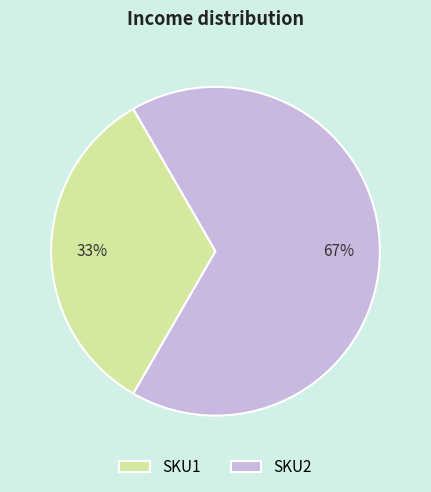

What percentage is the SKU1 slice, to the nearest percent?

33%